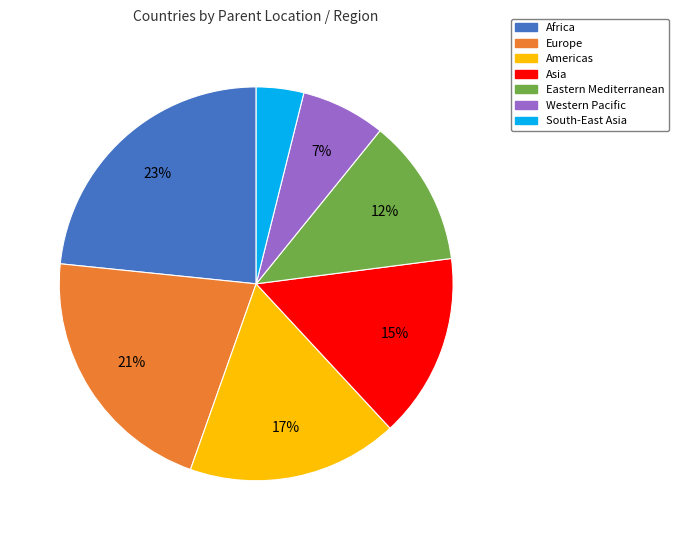

Which slice is the smallest?

South-East Asia